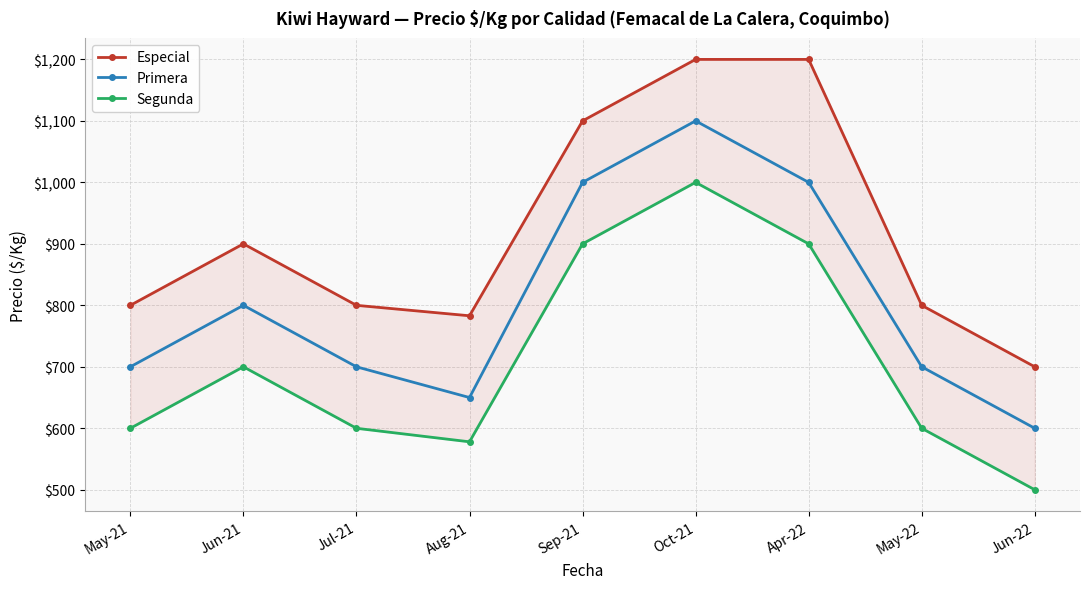

List the series in order of their peak value, highest first.

Especial, Primera, Segunda